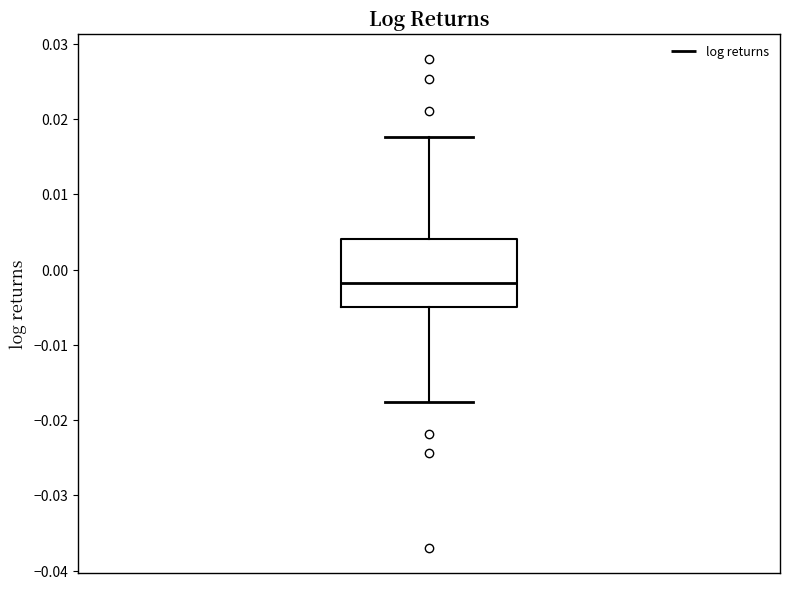

Read this box plot against the y-axis: the position of the median line, the range covered by the box, and the ends of both whiskers. The values are not printed on the chart, so give them approximately, as read against the axis.

median -0.002, box -0.005 to 0.004, whiskers -0.018 to 0.018